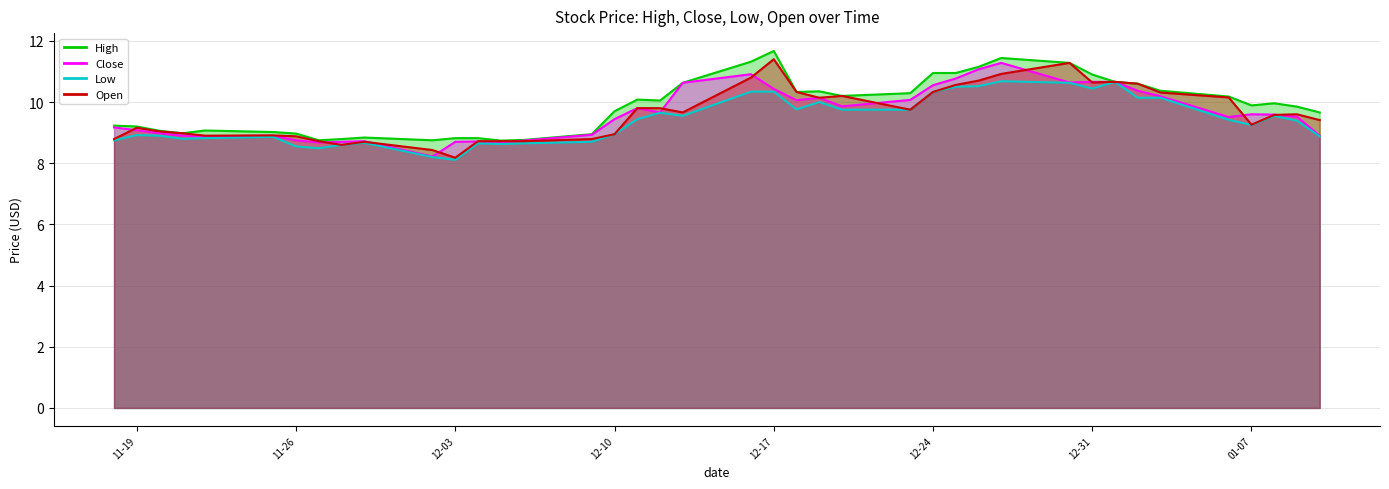

What is the difference between the maximum and second lowest values in the Low series?

2.5